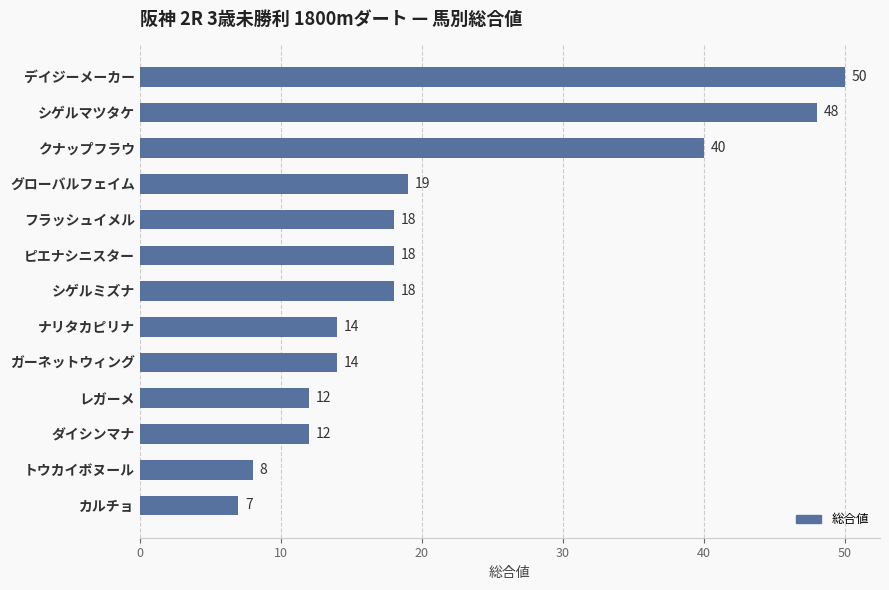

At which label is the value closest to 28?

グローバルフェイム